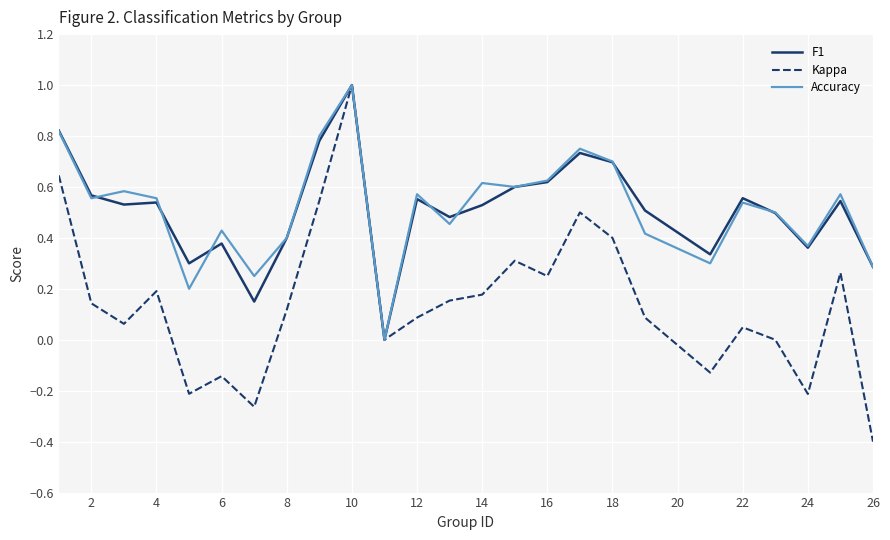

What is the maximum value shown in the chart?

1.0